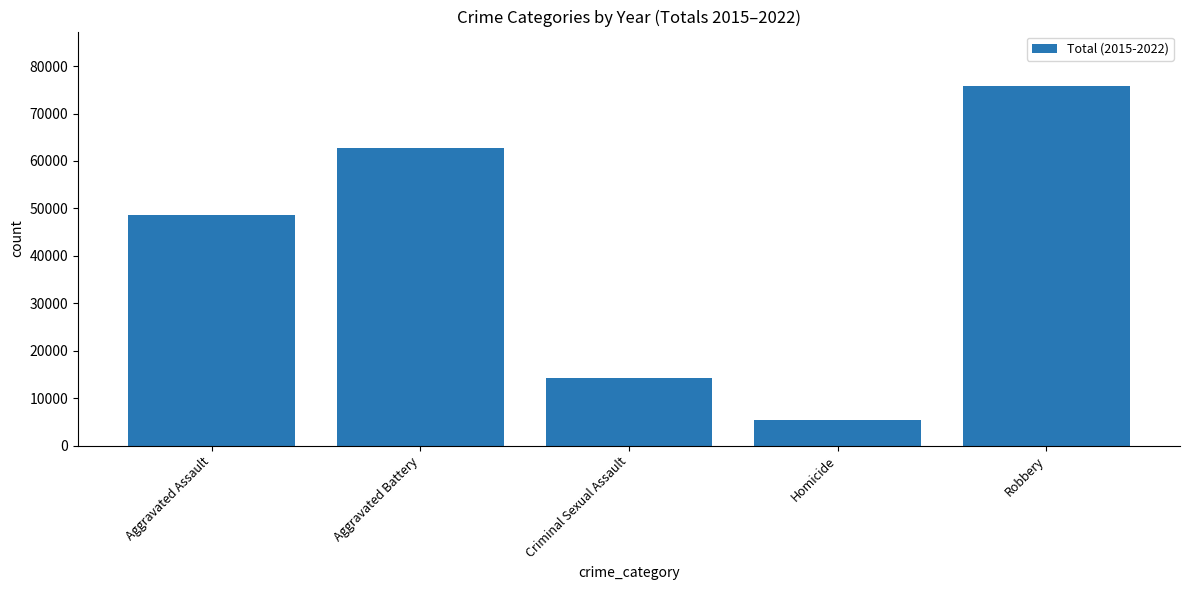

What is the difference between the values at Homicide and Aggravated Battery?

57342